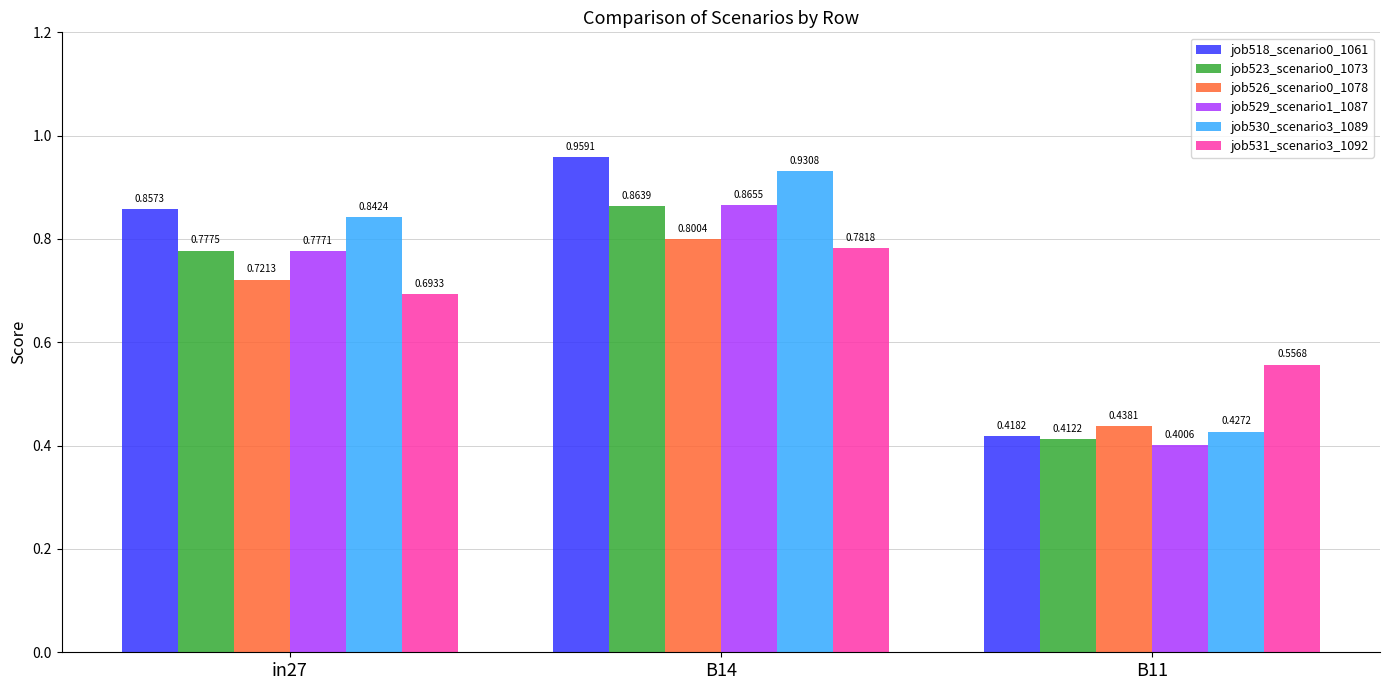

The job526_scenario0_1078 series shows 0.8 at B14. True or false?

True